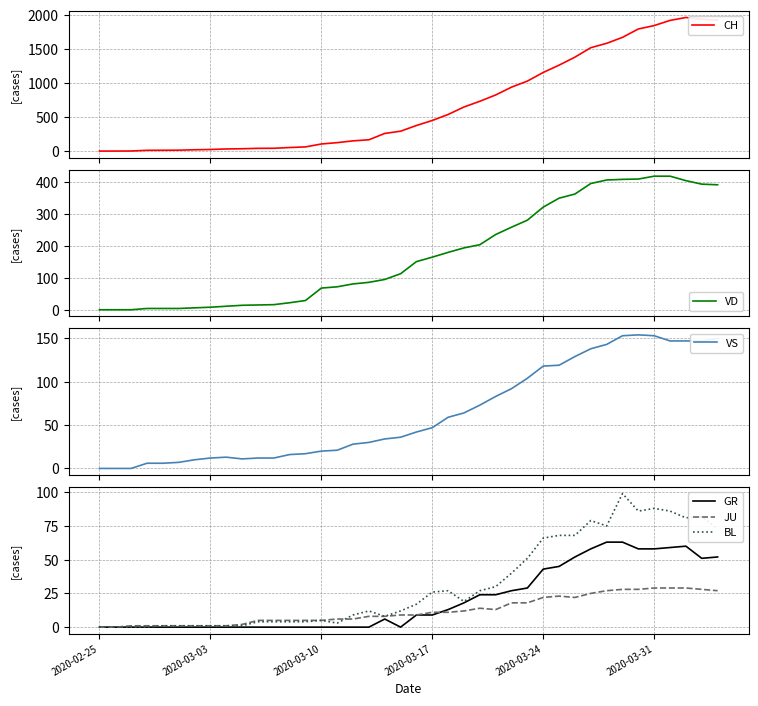

The BL series shows 1 at 2020-03-03. True or false?

True